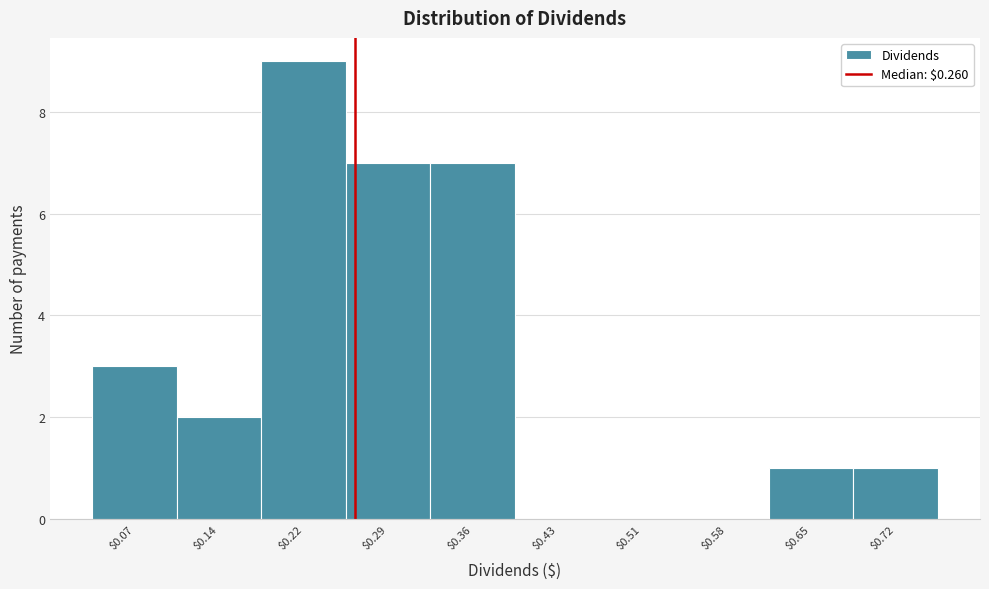

Reading left to right, transcribe this chart: for each bar, give the range it covers on the x-axis and its height. Neither the bar edges nor the heights are printed on the chart, so give them approximately, as read against the axes.

0.03 to 0.11: 3
0.11 to 0.18: 2
0.18 to 0.25: 9
0.25 to 0.32: 7
0.32 to 0.40: 7
0.40 to 0.47: 0
0.47 to 0.54: 0
0.54 to 0.62: 0
0.62 to 0.69: 1
0.69 to 0.76: 1